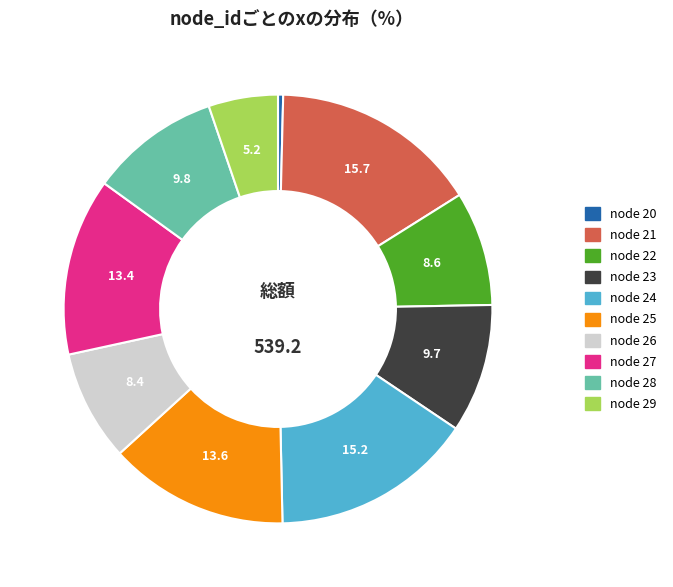

Is there a majority slice in this chart?

No